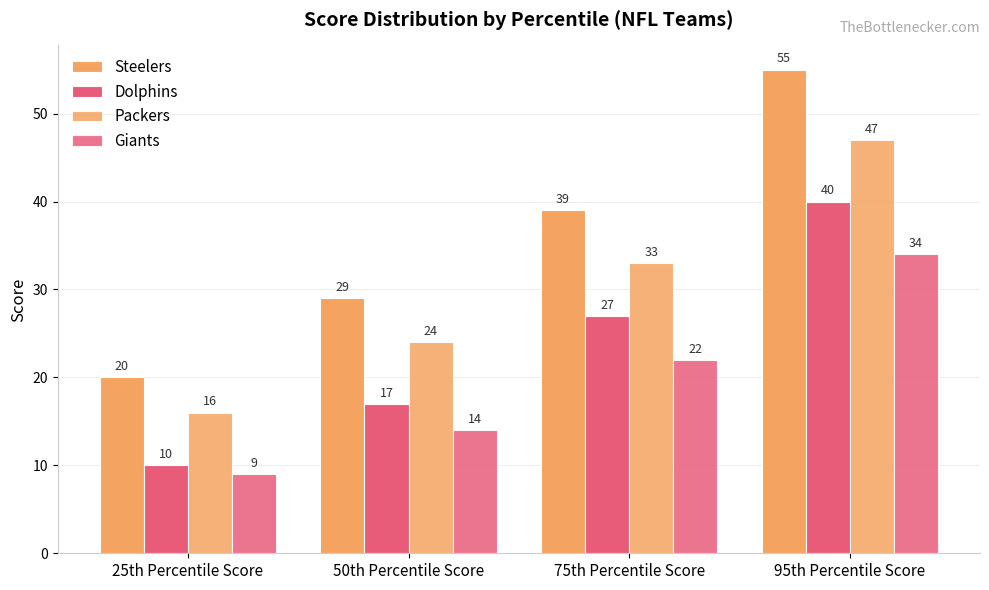

List the series in order of their overall mean, lowest first.

Giants, Dolphins, Packers, Steelers